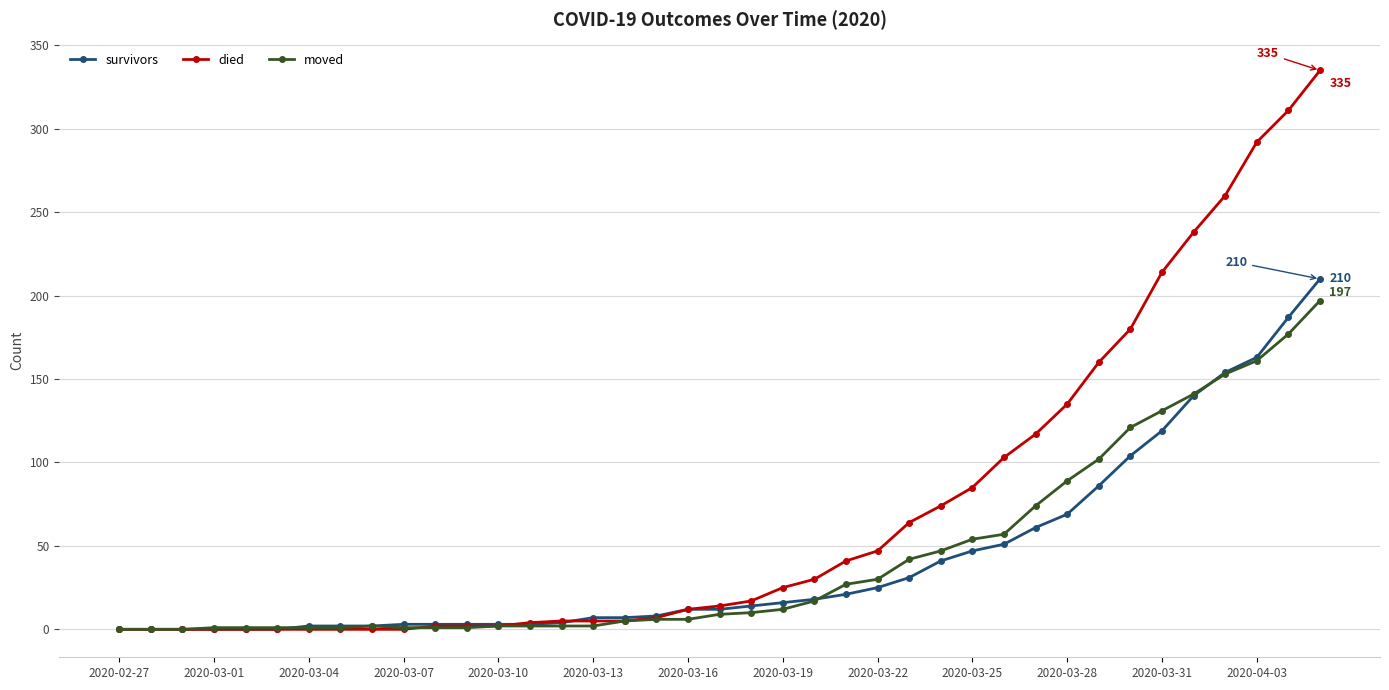

Which series has the largest range (max minus min)?

died